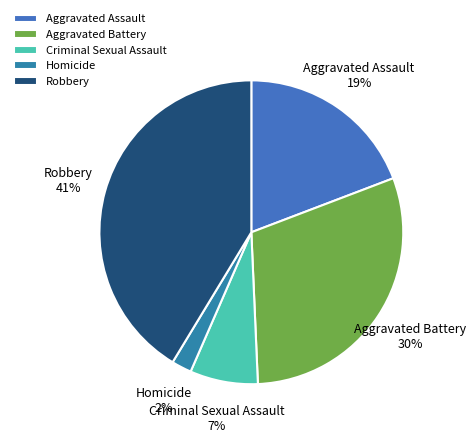

Combined, do Criminal Sexual Assault and Aggravated Battery account for over 50%?

No